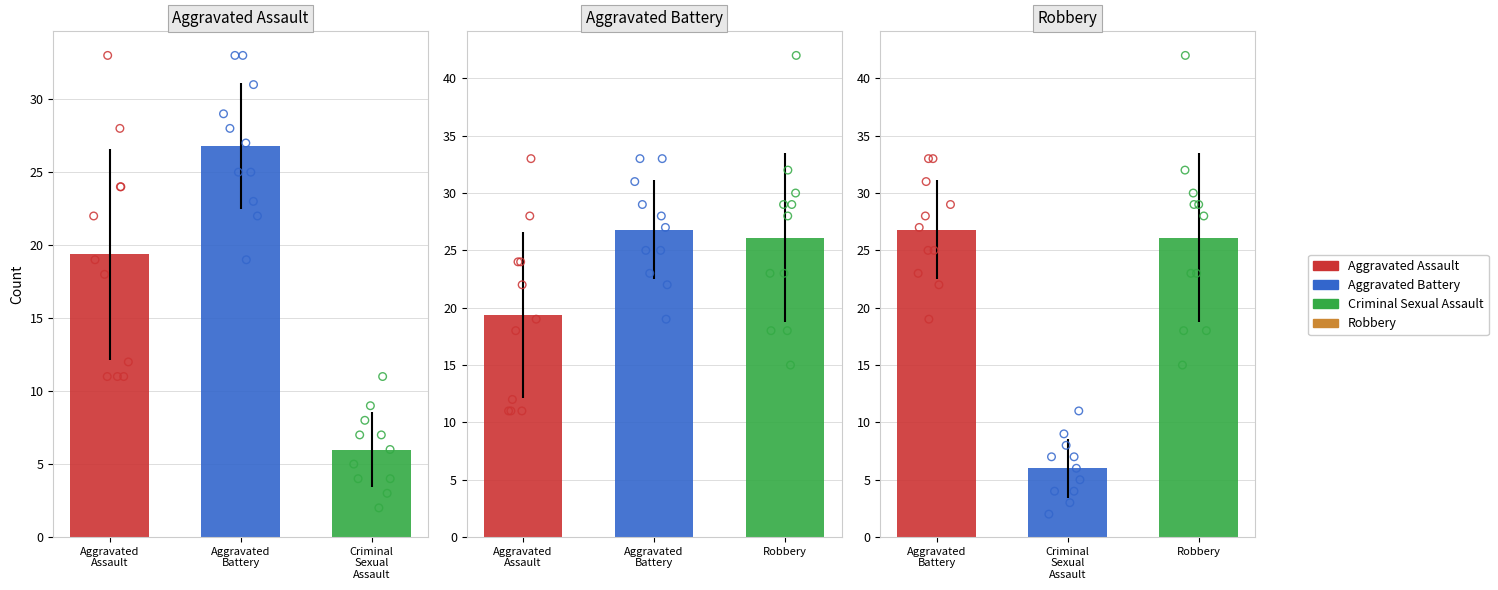

What are all the series names shown in the legend?

Aggravated Assault, Aggravated Battery, Criminal Sexual Assault, Robbery